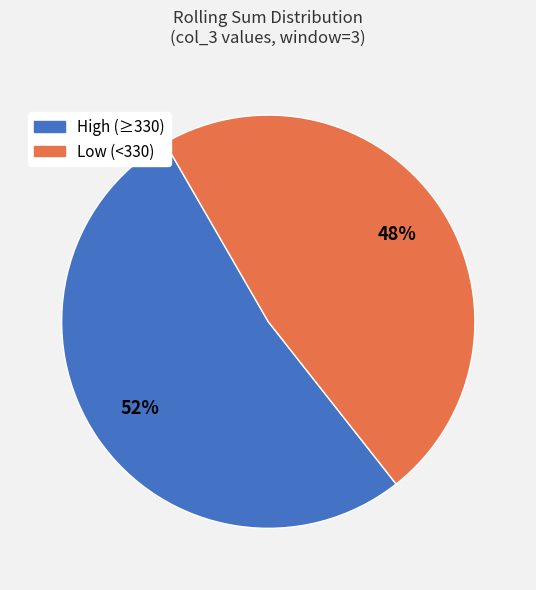

To the nearest percent, what is the average slice percentage?

50%